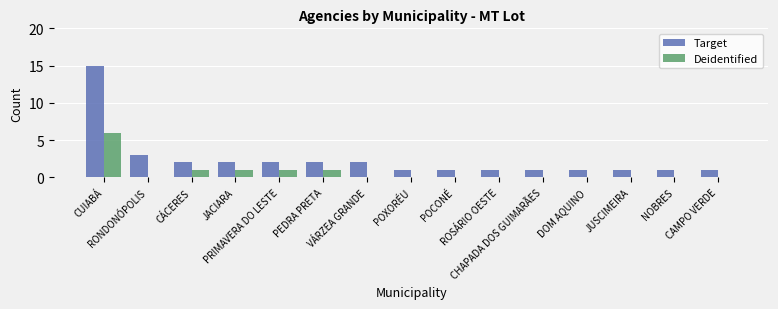

Reading left to right, transcribe all the data shown in this chart.

Target: CUIABÁ=15	RONDONÓPOLIS=3	CÁCERES=2	JACIARA=2	PRIMAVERA DO LESTE=2	PEDRA PRETA=2	VÁRZEA GRANDE=2	POXORÉU=1	POCONÉ=1	ROSÁRIO OESTE=1	CHAPADA DOS GUIMARÃES=1	DOM AQUINO=1	JUSCIMEIRA=1	NOBRES=1	CAMPO VERDE=1
Deidentified: CUIABÁ=6	RONDONÓPOLIS=0	CÁCERES=1	JACIARA=1	PRIMAVERA DO LESTE=1	PEDRA PRETA=1	VÁRZEA GRANDE=0	POXORÉU=0	POCONÉ=0	ROSÁRIO OESTE=0	CHAPADA DOS GUIMARÃES=0	DOM AQUINO=0	JUSCIMEIRA=0	NOBRES=0	CAMPO VERDE=0